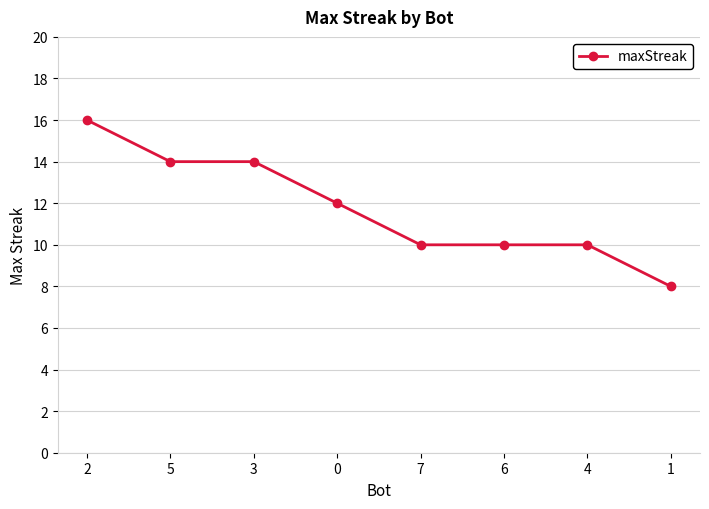

What is the average value?

12